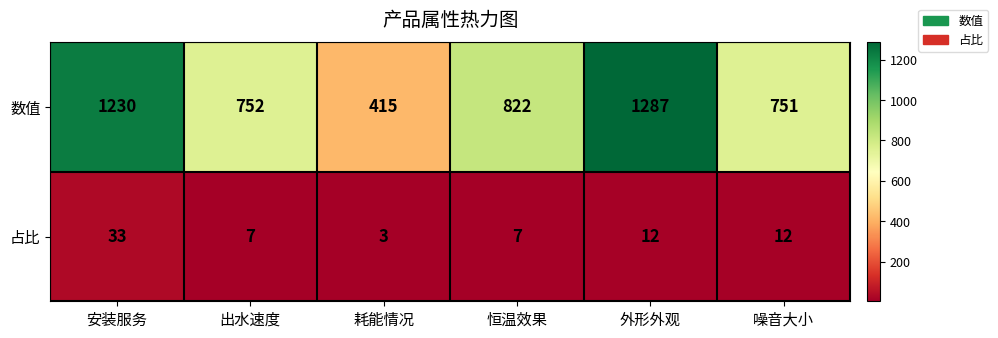

Reading left to right, what are all the values shown in this chart?

数值: 1230	752	415	822	1287	751
占比: 33	7	3	7	12	12